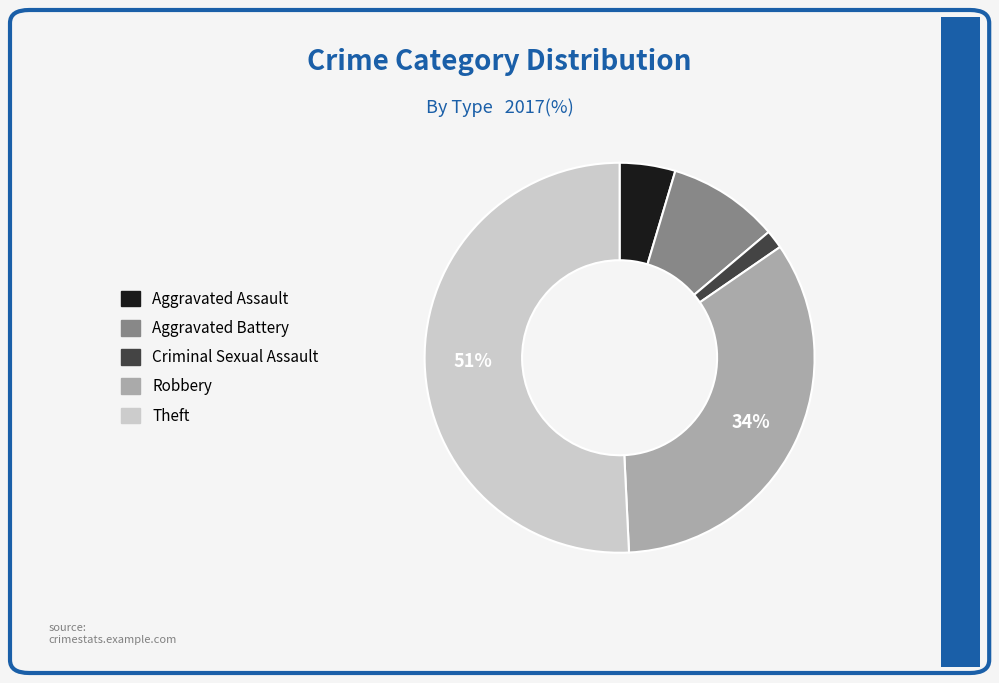

Is there a majority slice in this chart?

Yes